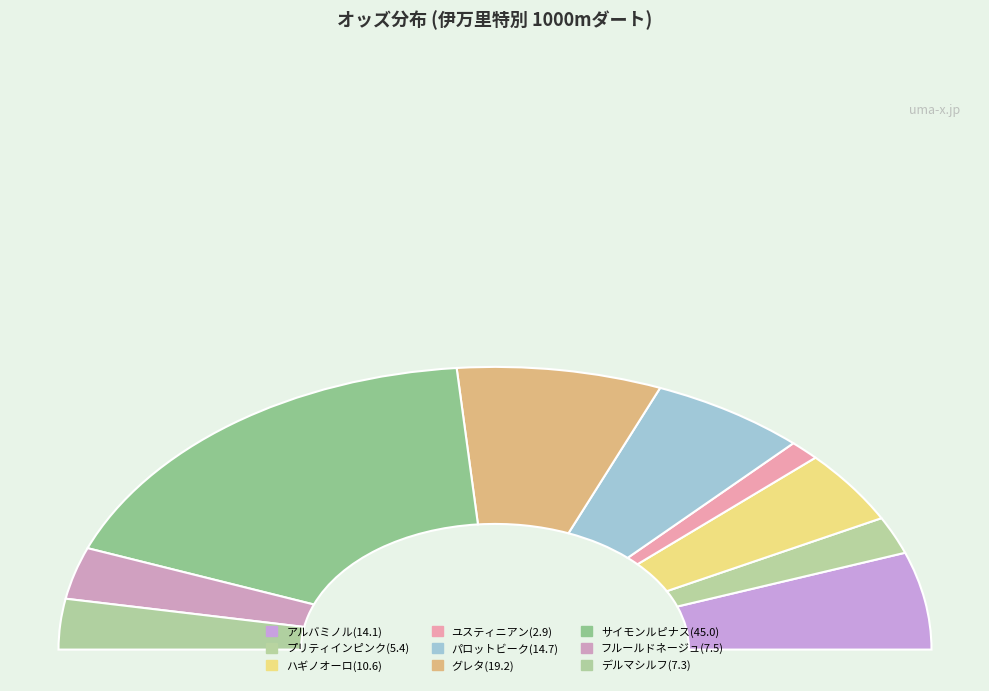

To the nearest percent, what is the difference between the グレタ(19.2) and アルバミノル(14.1) slice percentages?

4%